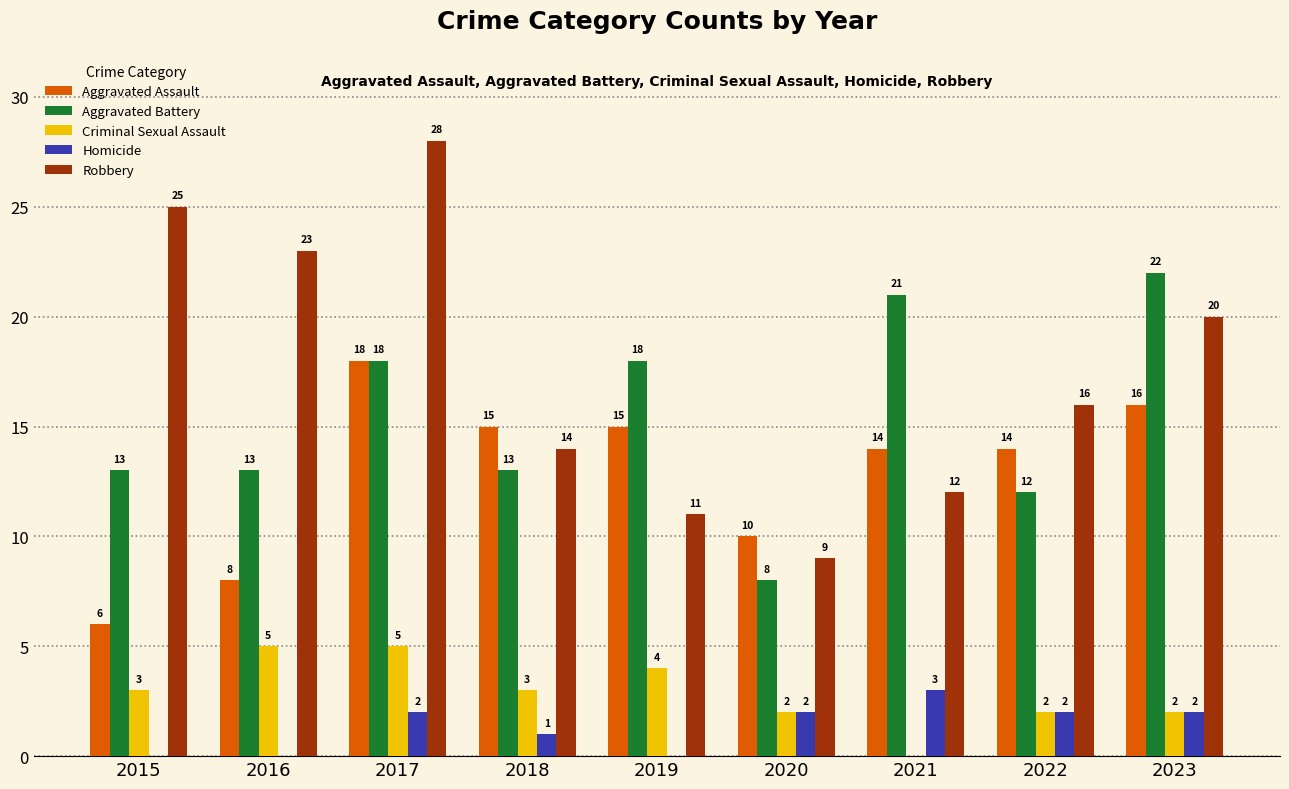

How many groups of bars are there?

9